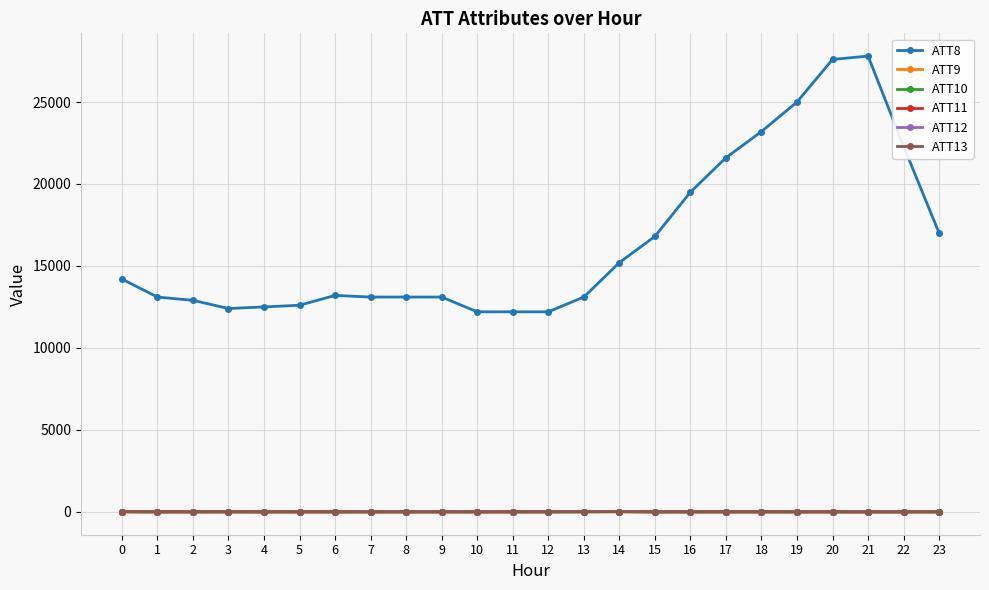

What is the minimum value for ATT9?

-10.0